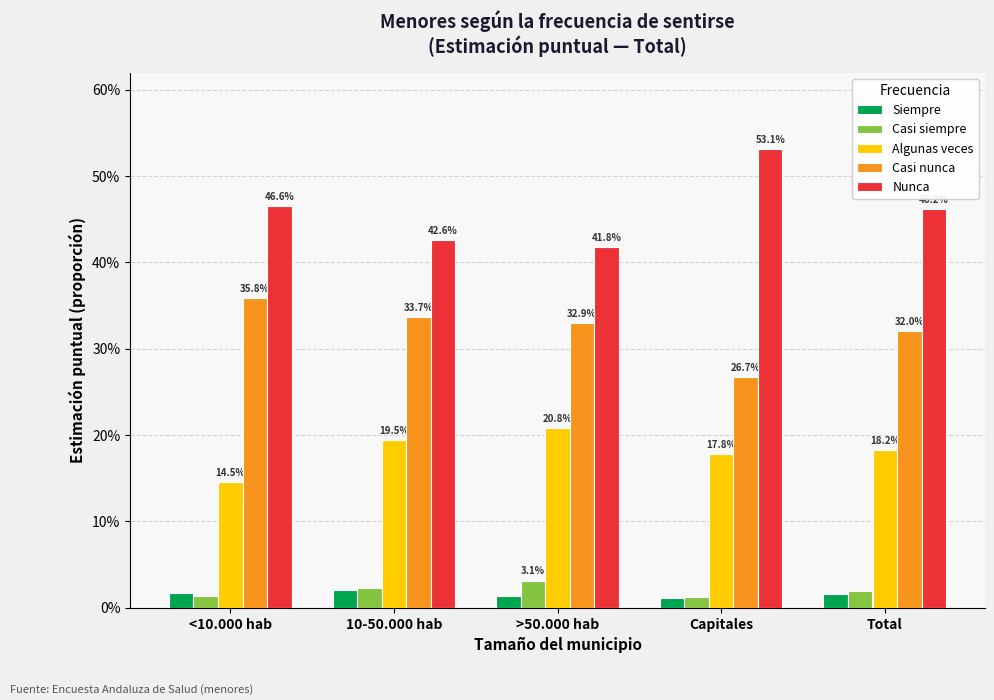

What is the difference between the Nunca values at <10.000 hab and Capitales?

0.1